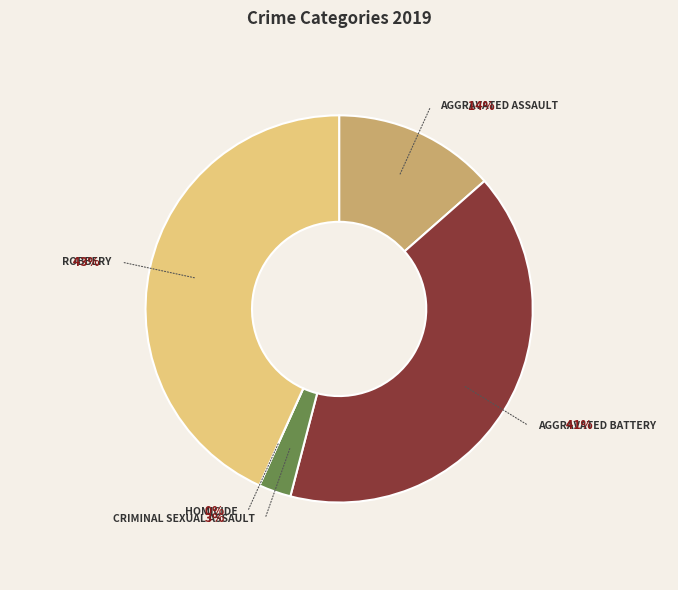

Rank the categories by value from lowest to highest.

Homicide, Criminal Sexual Assault, Aggravated Assault, Aggravated Battery, Robbery